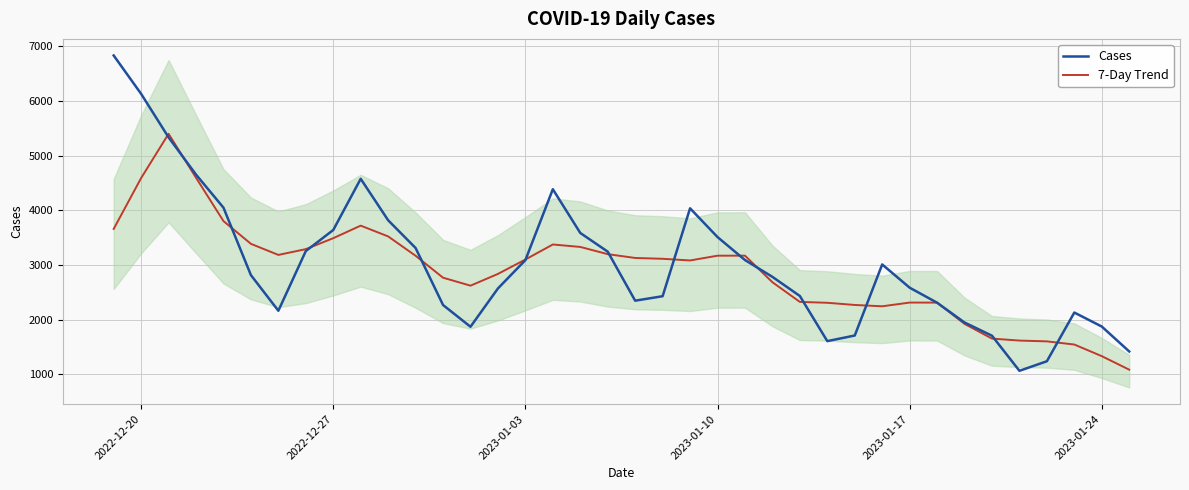

What is the highest value of the Cases series?

6833.0